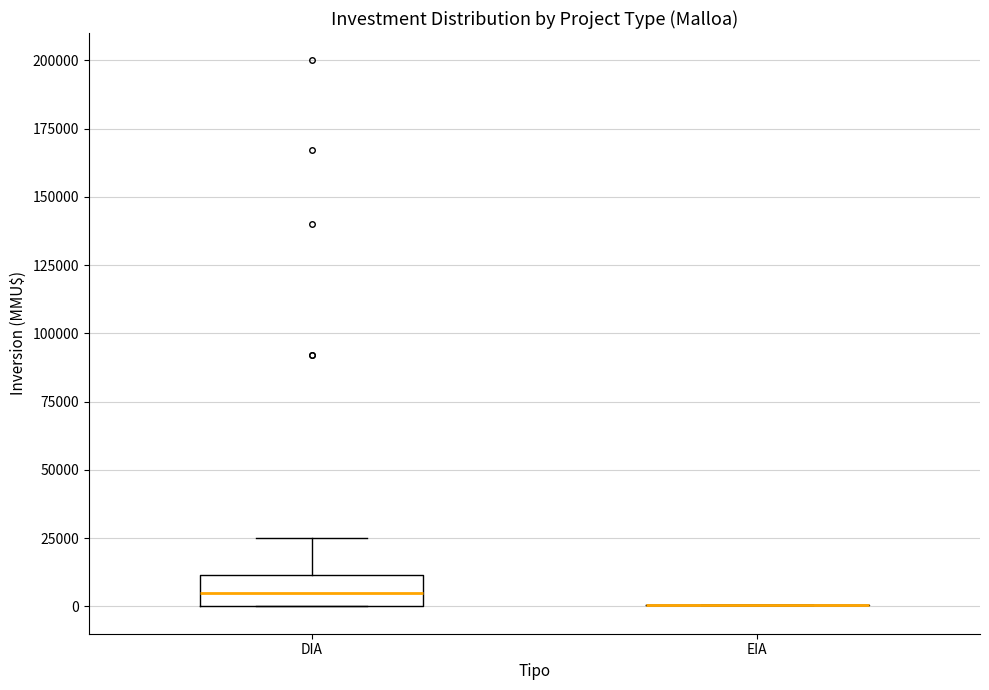

Reading left to right, transcribe this box plot: for each box, give where its median line is, the range the box spans, and where its two whiskers end, as read against the y-axis. The values are not printed on the chart, so give them approximately, as read against the axis.

DIA: median 5000, box 0 to 10000, whiskers 0 to 25000
EIA: box collapsed to a line at 0, whiskers 0 to 0